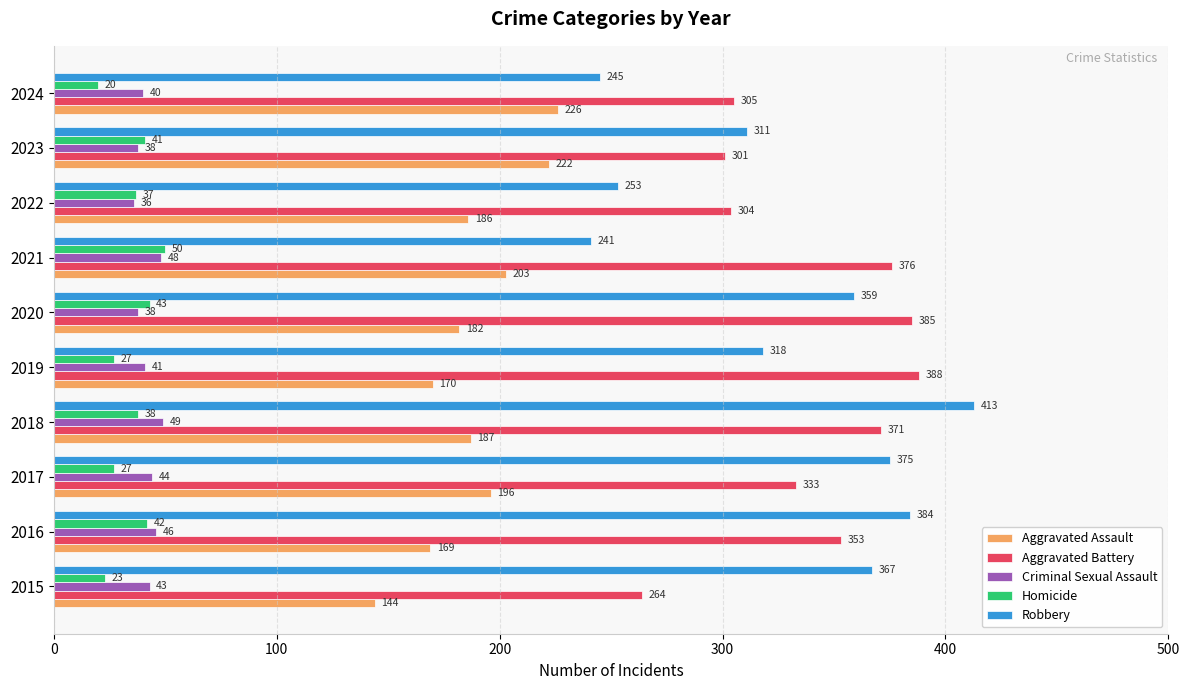

What is the greatest value displayed?

413